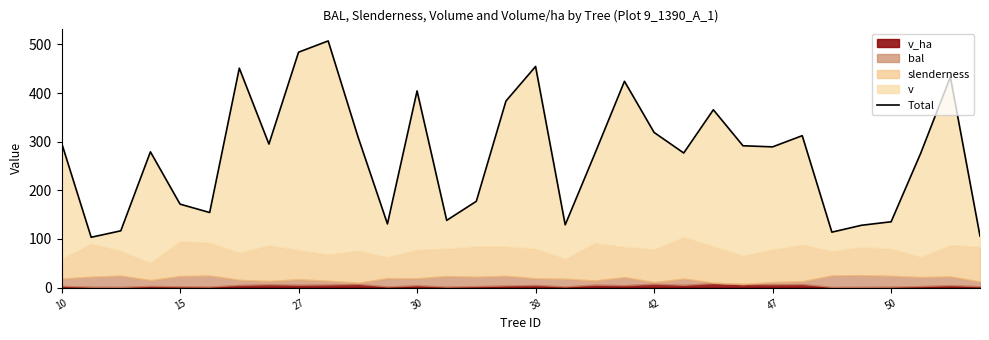

Which has a higher value, 50 or 9?

9